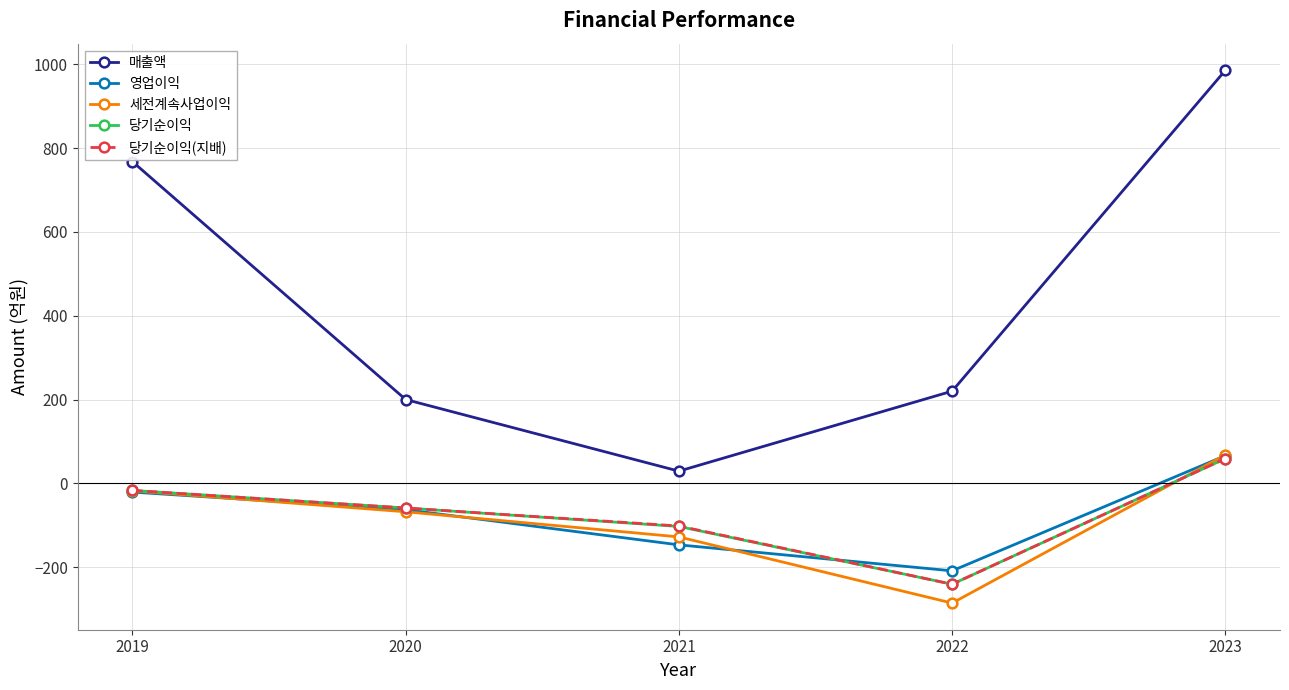

What value does the 매출액 series have at 2023, to the nearest 50?

1000